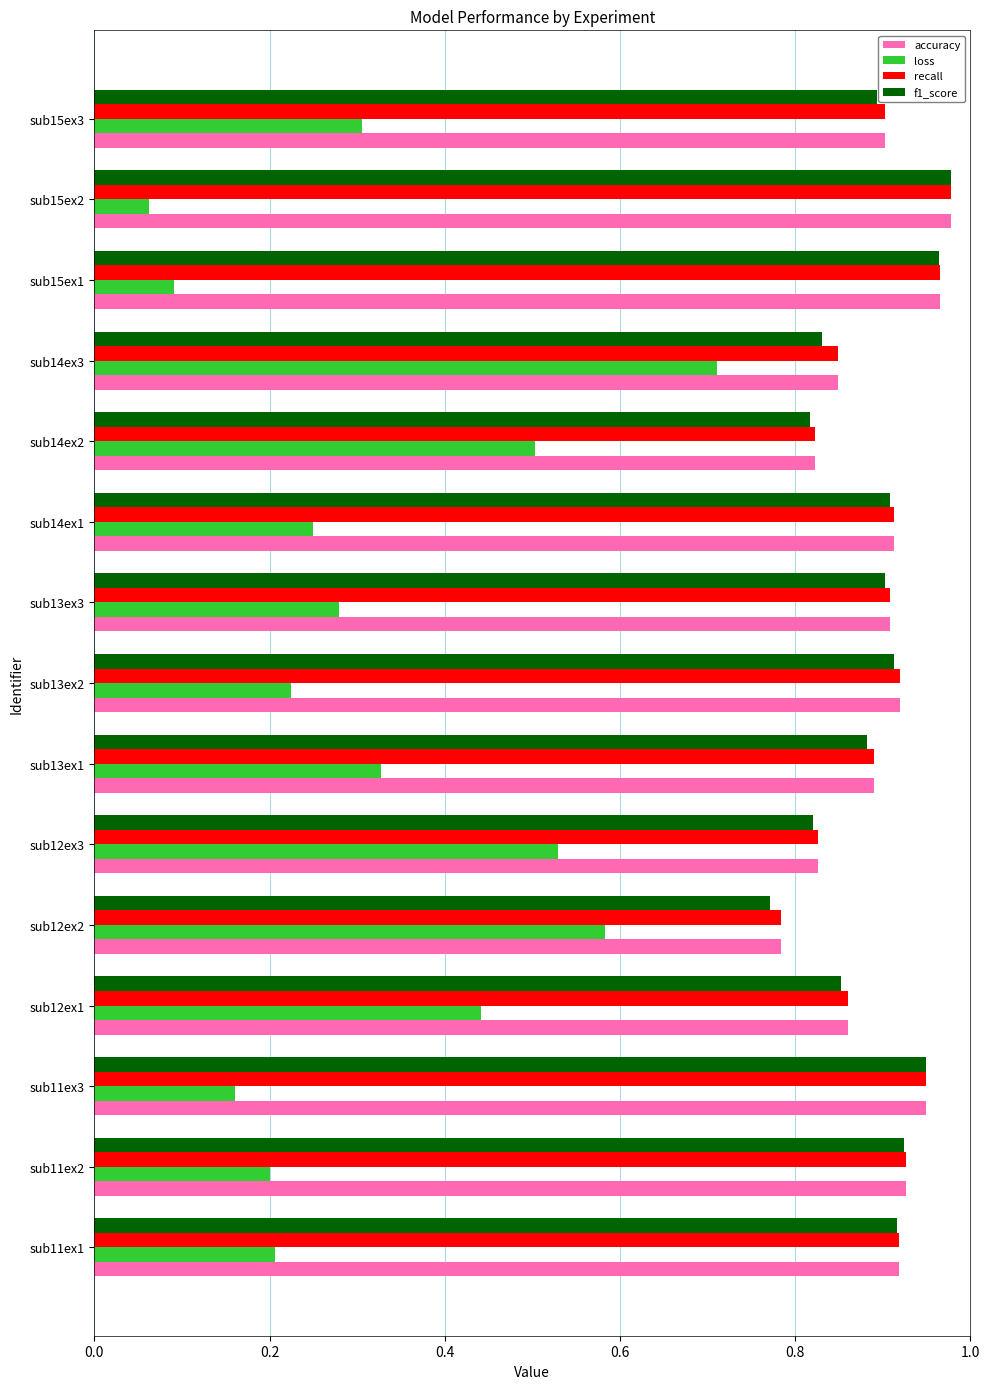

How many series are shown in this chart?

4